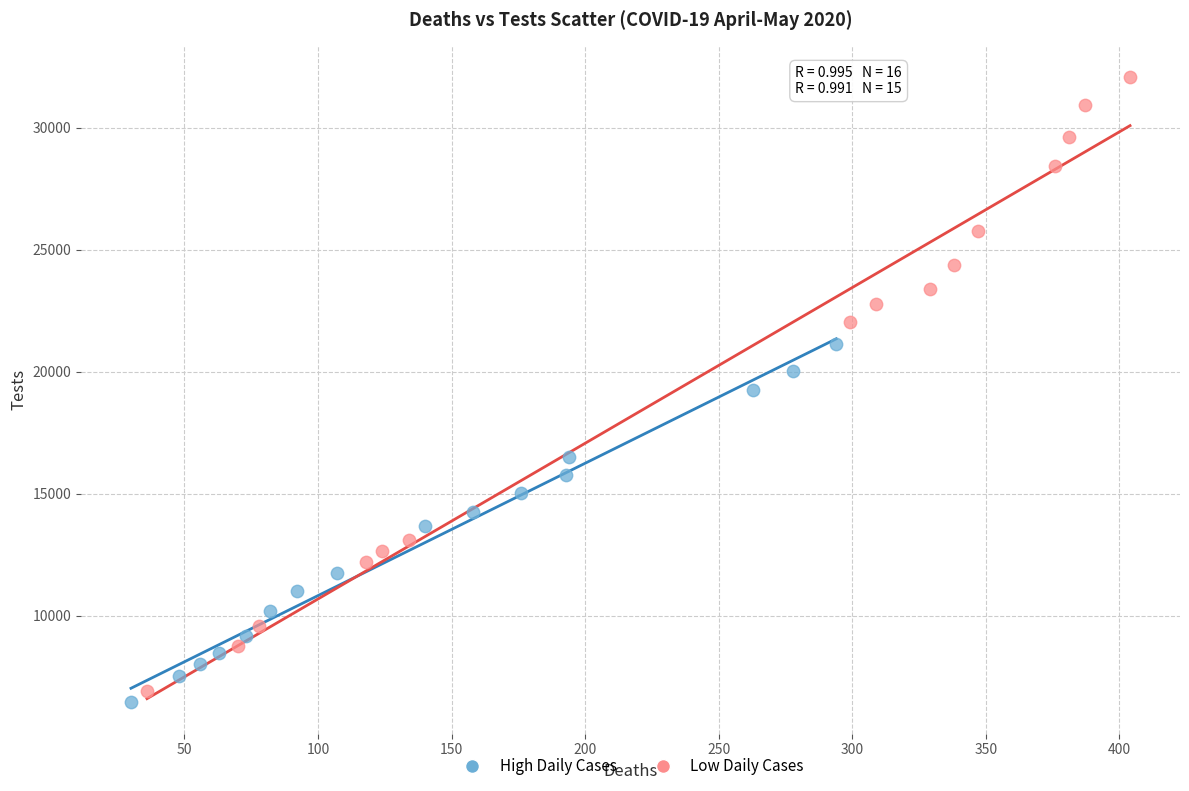

Which series has the largest Y range (max minus min)?

Low Daily Cases